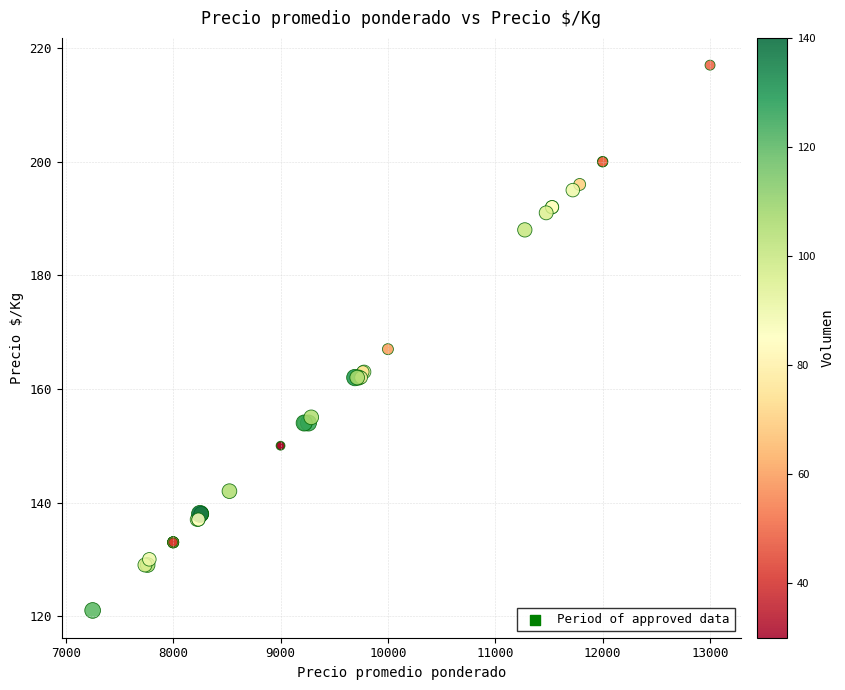

What Y value in the scatter plot is closest to 169?

167